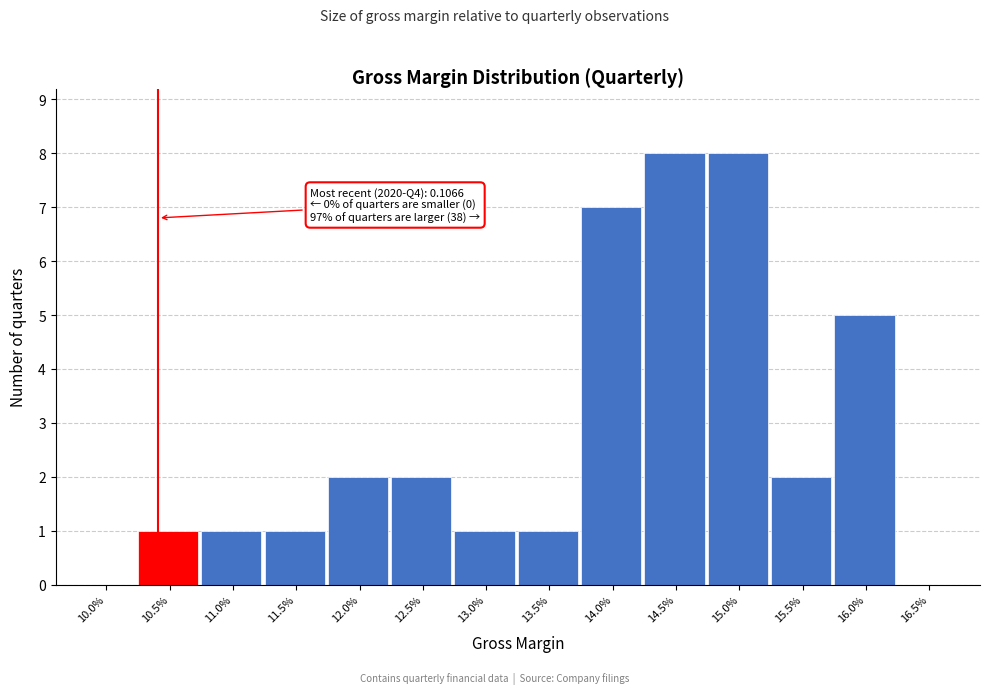

Reading left to right, what are all the values shown in this chart?

10.0%=0	10.5%=1	11.0%=1	11.5%=1	12.0%=2	12.5%=2	13.0%=1	13.5%=1	14.0%=7	14.5%=8	15.0%=8	15.5%=2	16.0%=5	16.5%=0